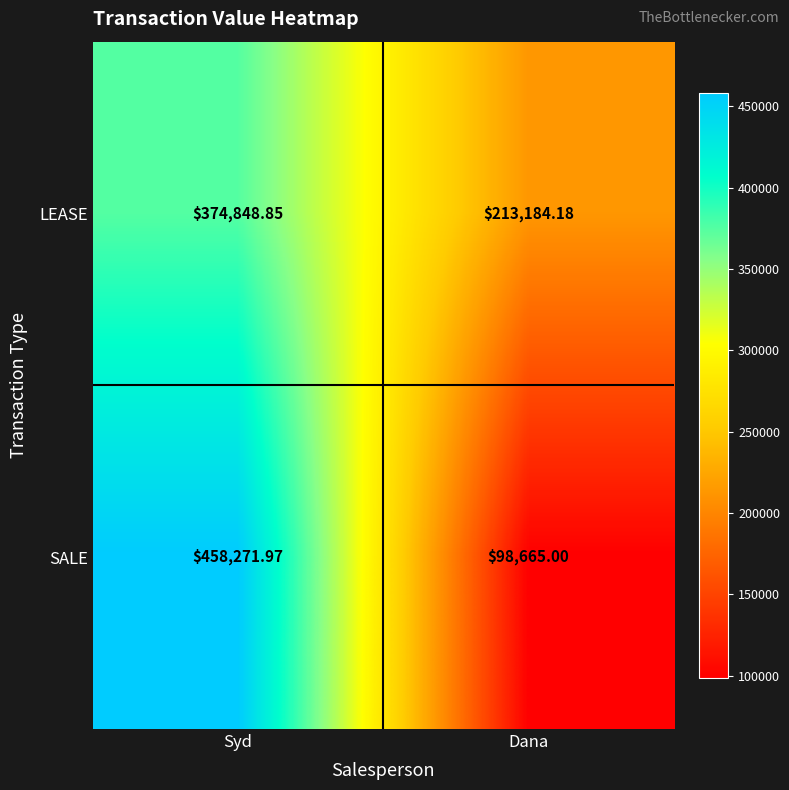

Count the number of categories in the chart.

2